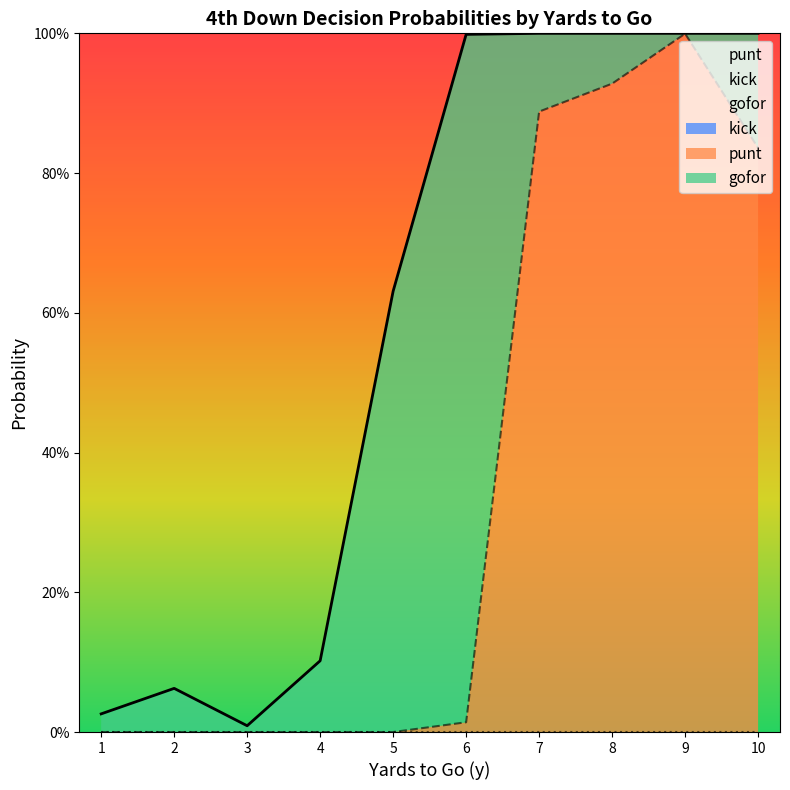

How many lines are shown in the chart?

3